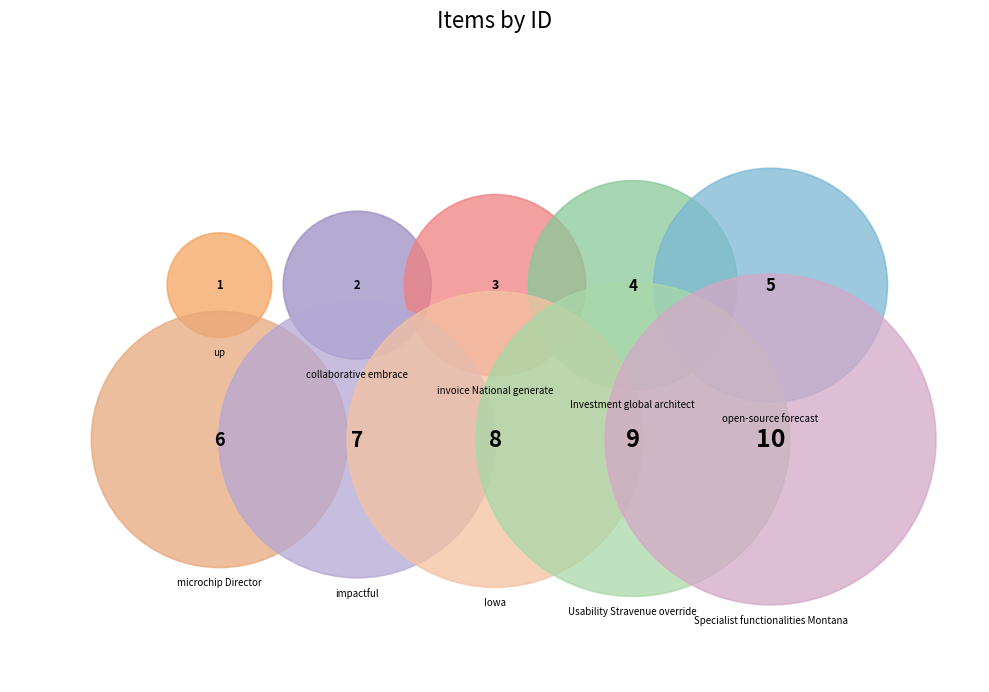

To the nearest percent, what is the difference between the largest and smallest slice percentages?

16%